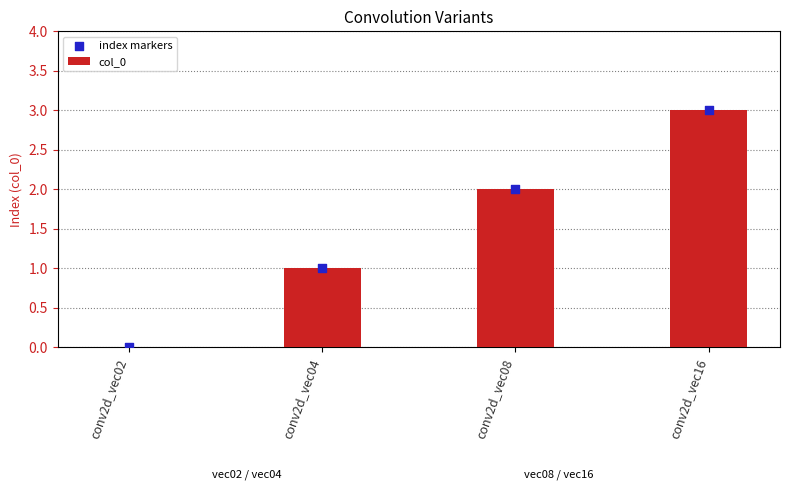

Which series reaches the minimum Y coordinate?

col_0